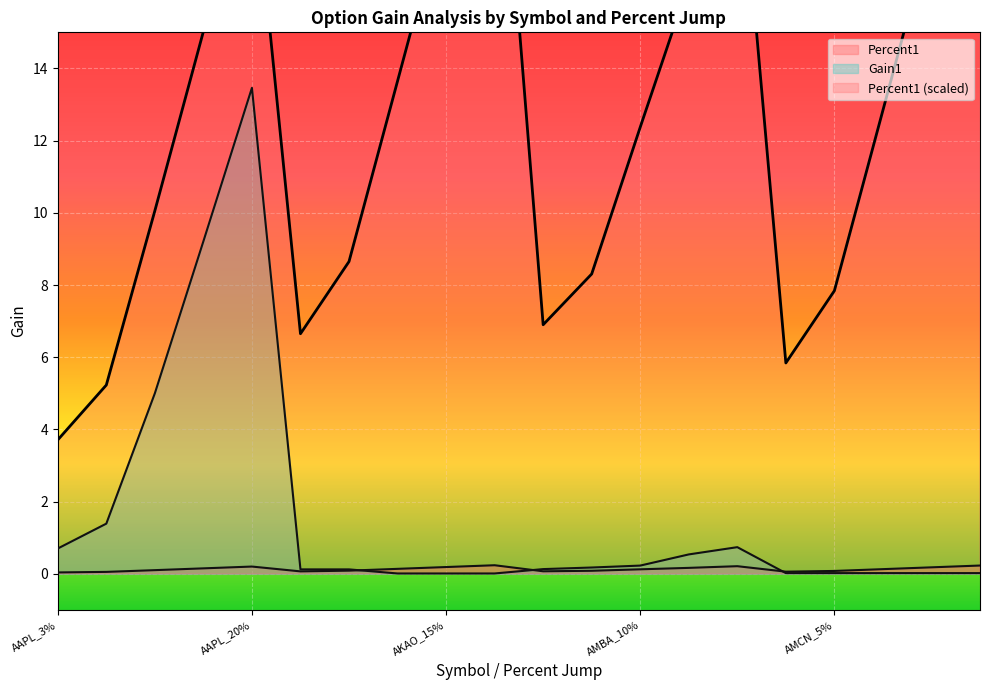

What is the average value of the Percent1 series?

0.1